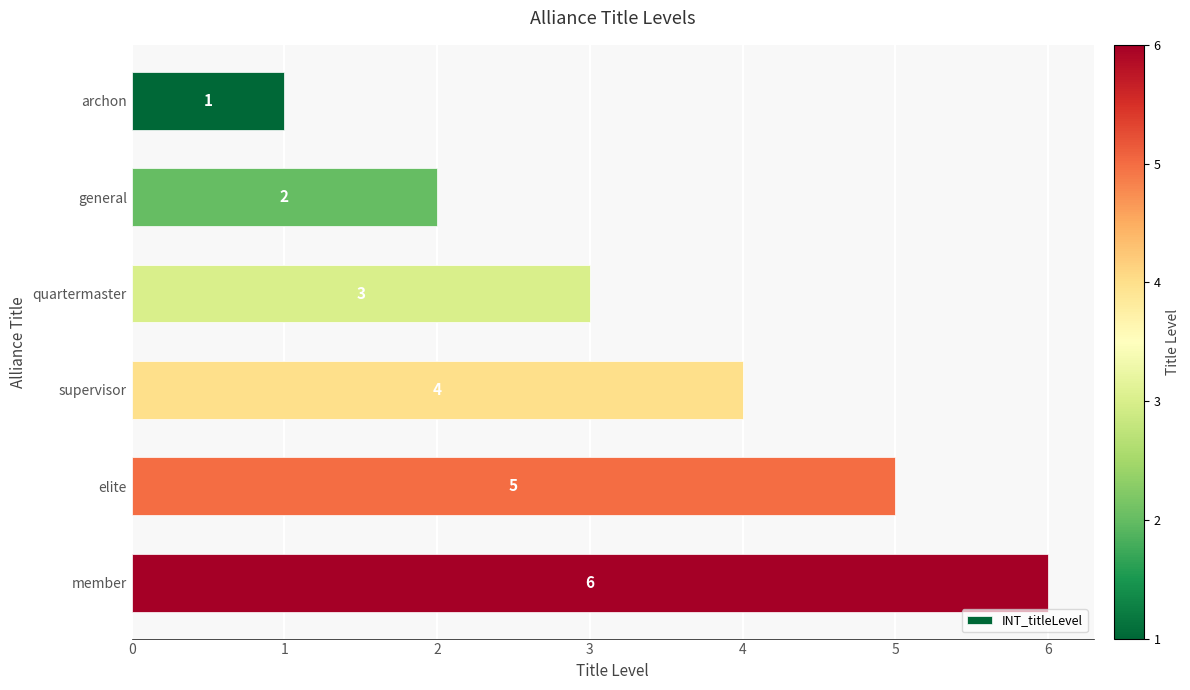

Where is the data nearest to the value 3?

quartermaster